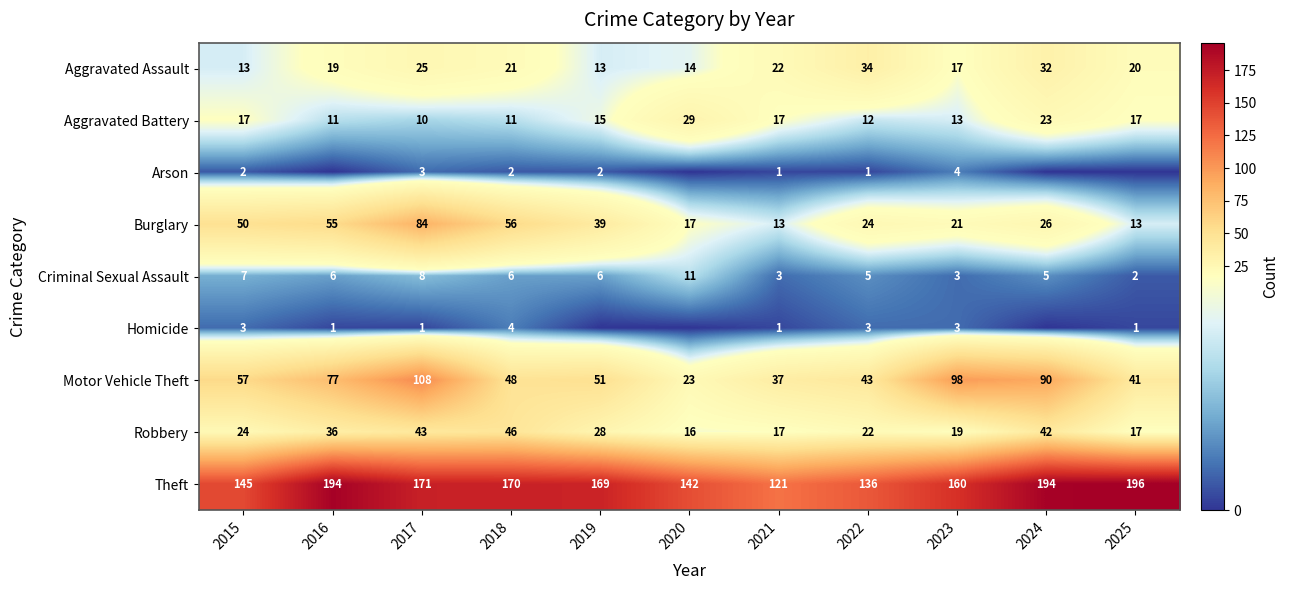

Which series changed the most between 2017 and 2018?

Motor Vehicle Theft